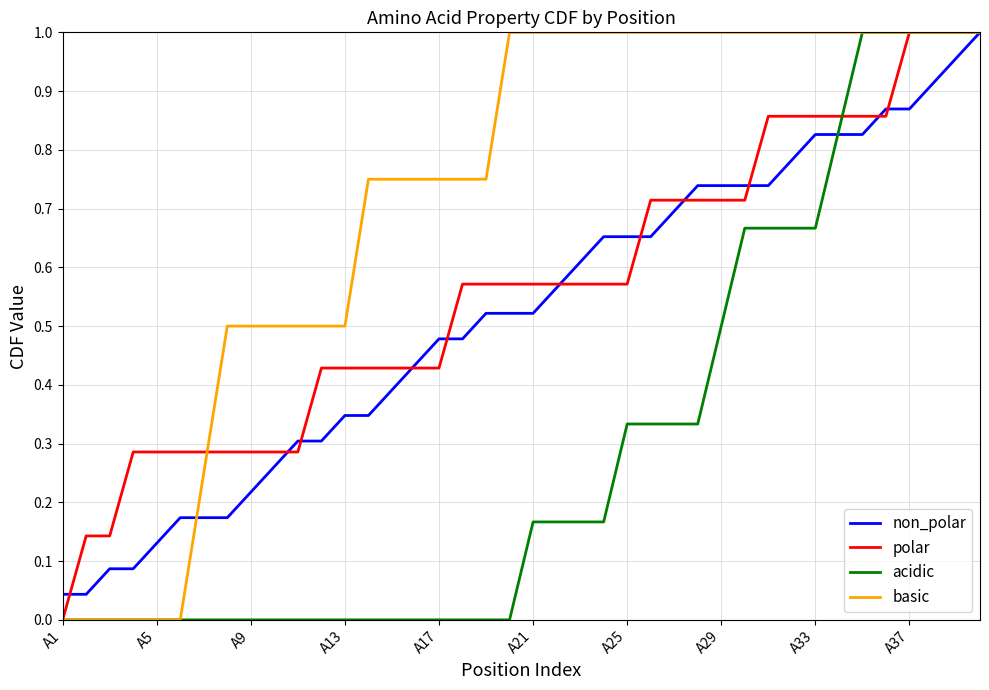

How many series are shown in this chart?

4